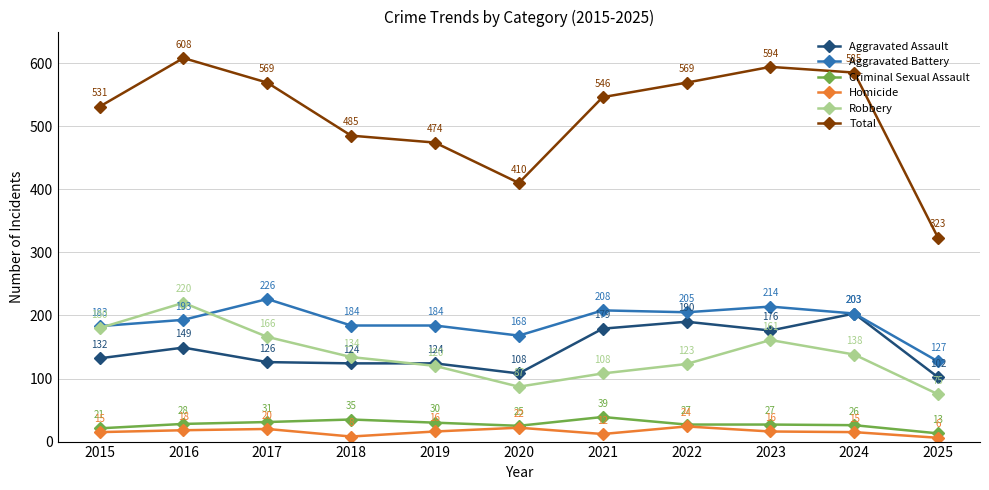

True or false: Aggravated Assault and Criminal Sexual Assault intersect in this chart.

False